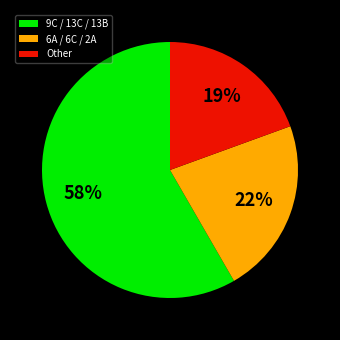

Is there a majority slice in this chart?

Yes